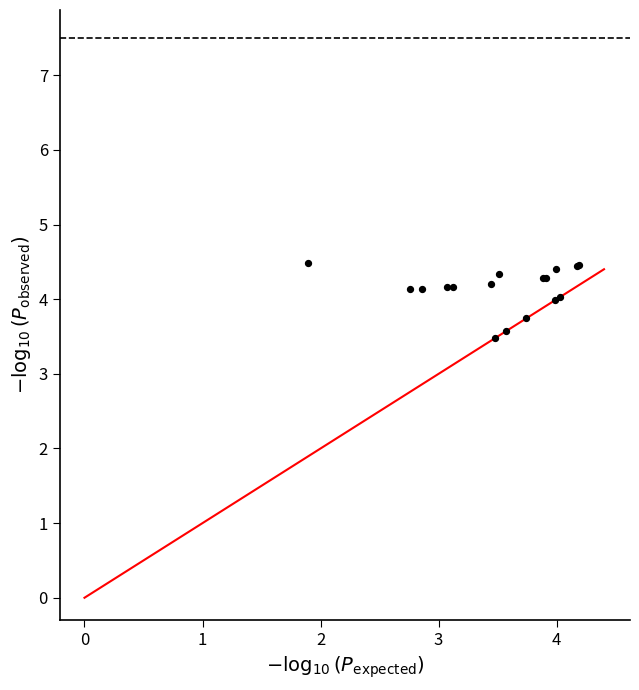

What Y value in the scatter plot is closest to 3?

3.5